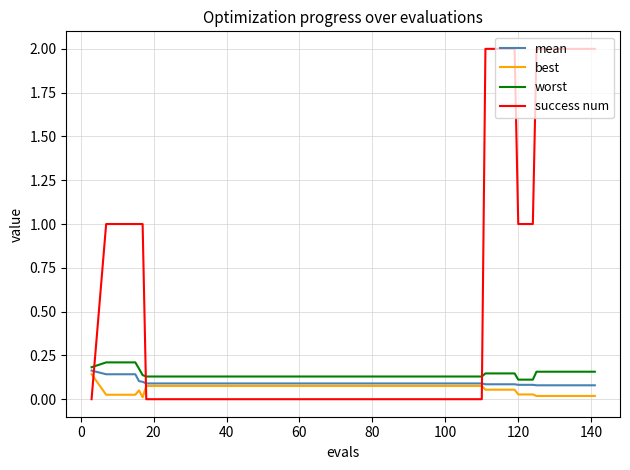

Which series has the widest spread of values?

success num